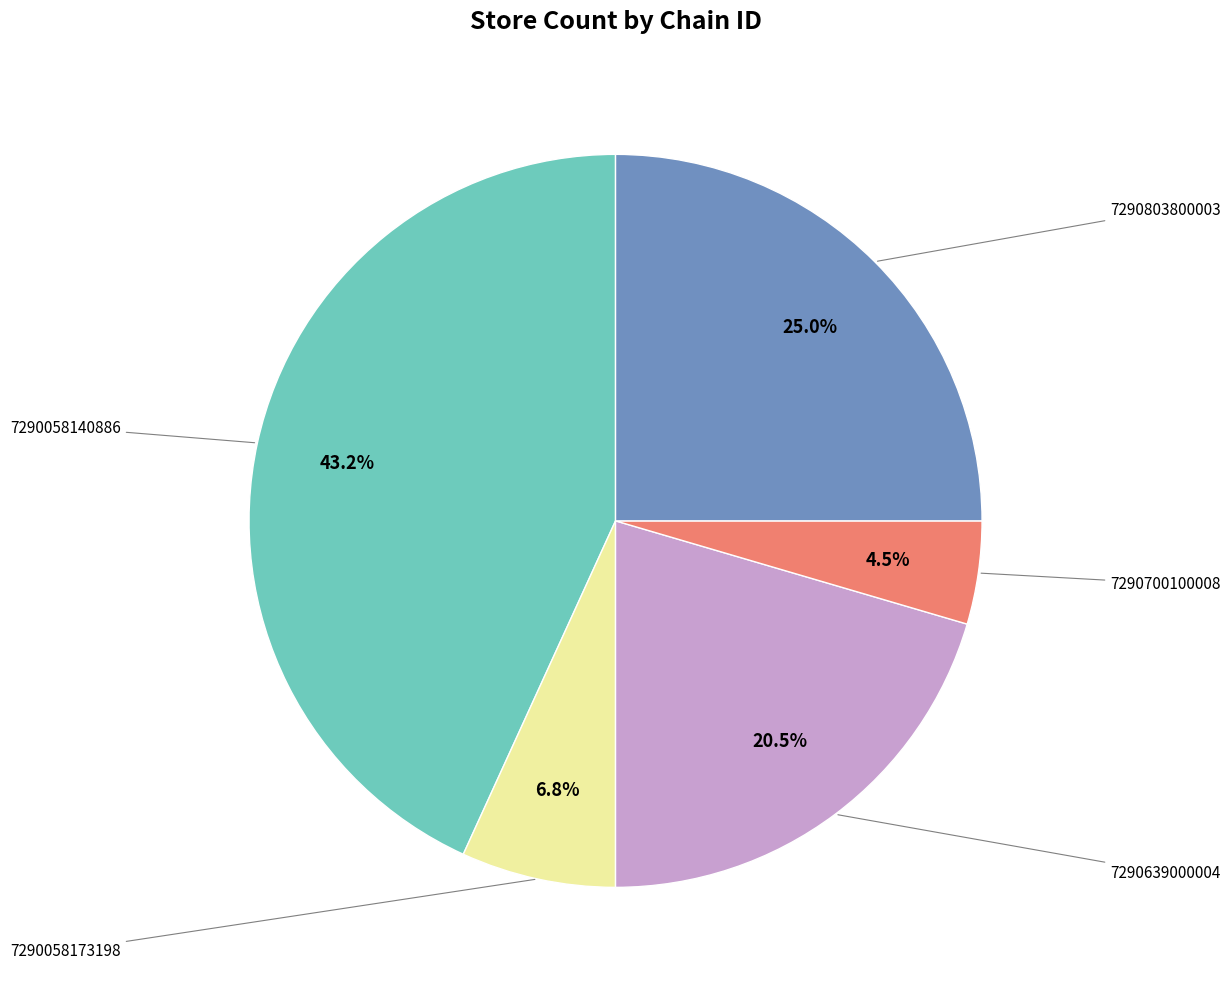

Rank the categories by value from lowest to highest.

7290700100008, 7290058173198, 7290639000004, 7290803800003, 7290058140886